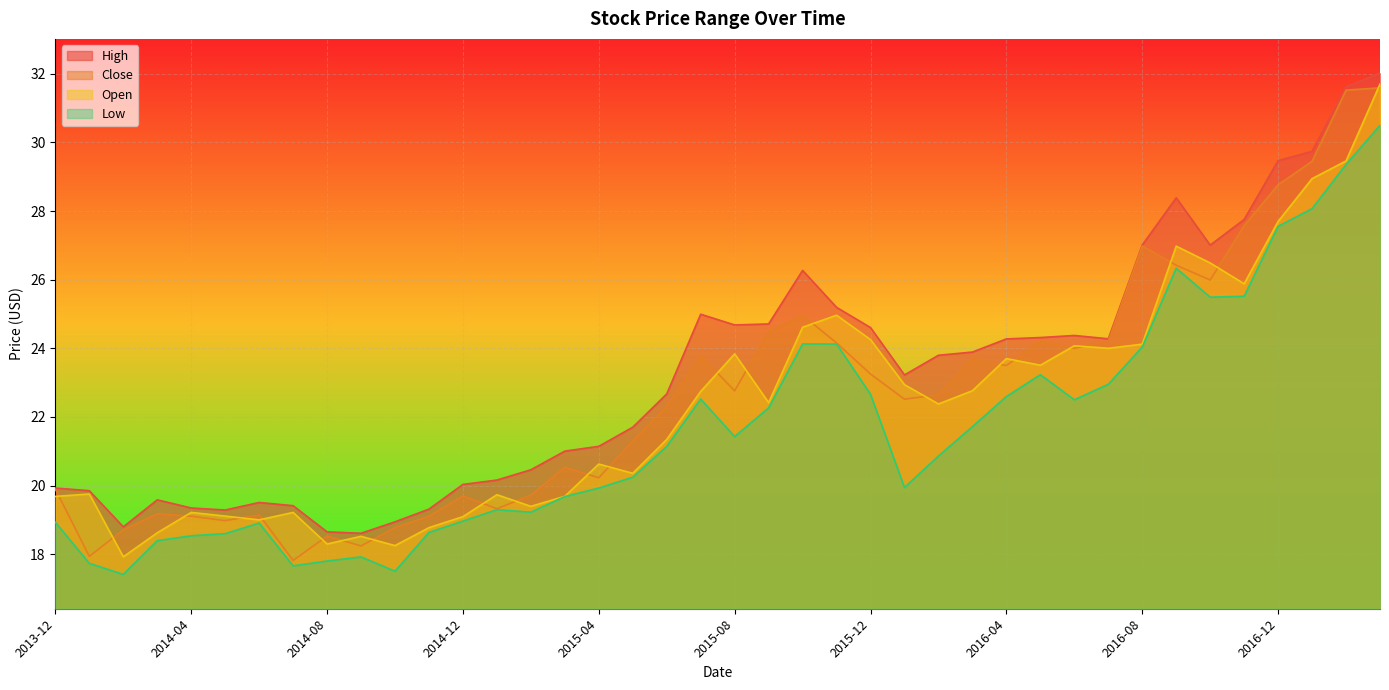

After their last crossing, which series has the higher values: Open or Close?

Open